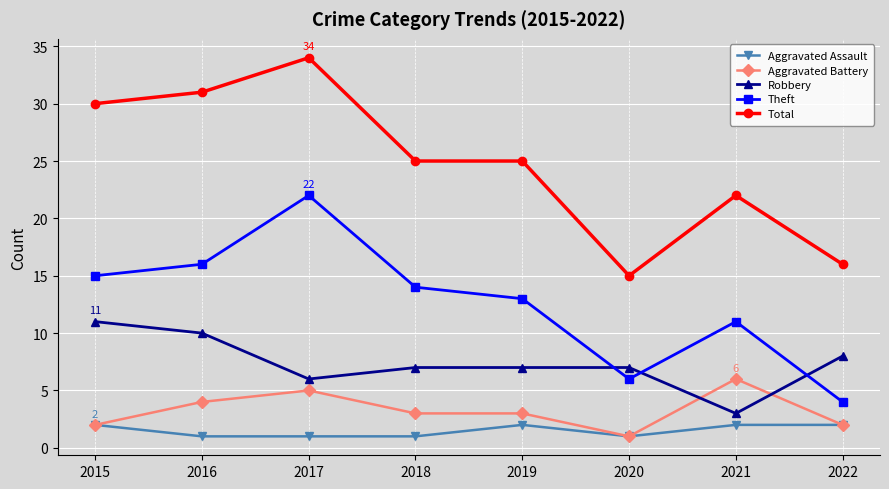

True or false: Theft has more than 1 interior local peaks.

True